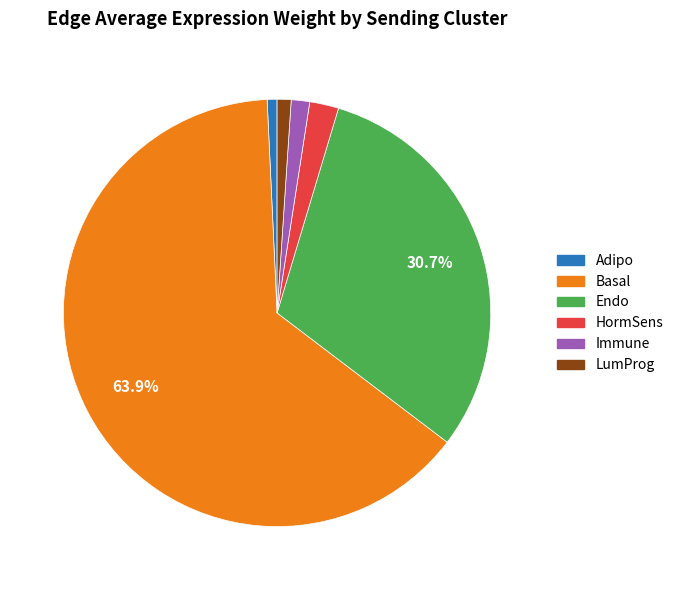

Does any single category account for the majority?

Yes